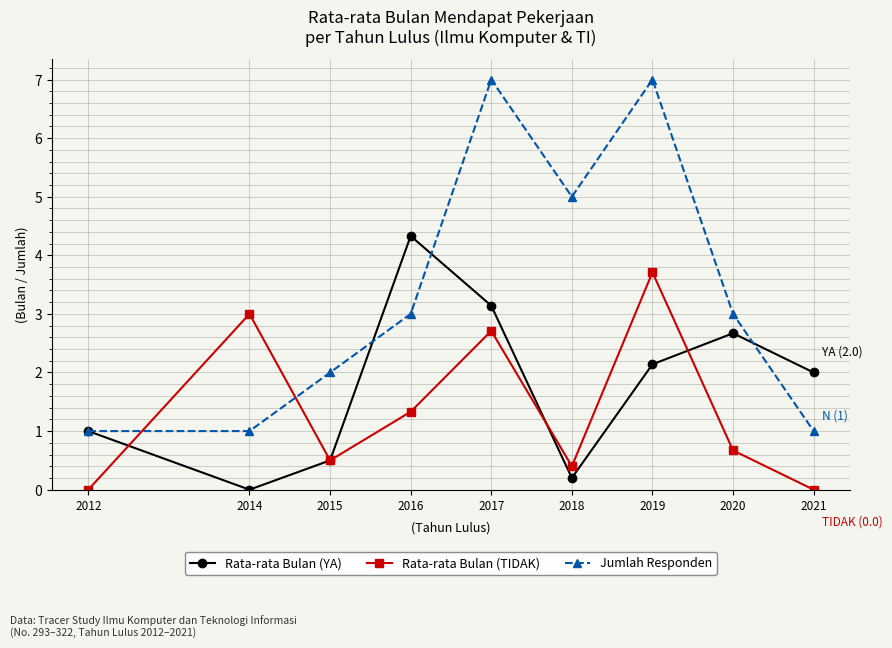

What is the spread (max minus min) of values at 2014?

3.0